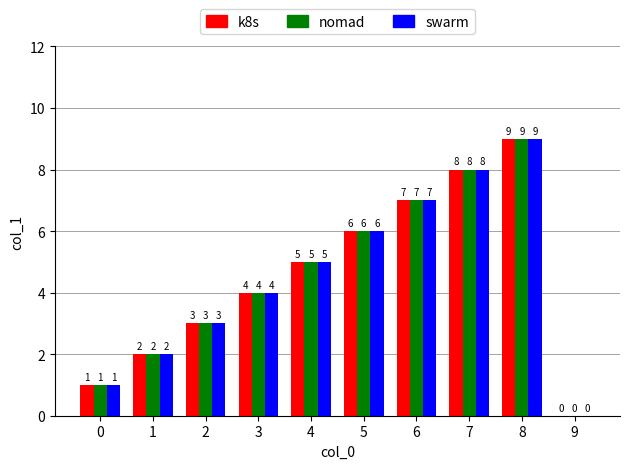

At which category is the sum across all series the highest?

8